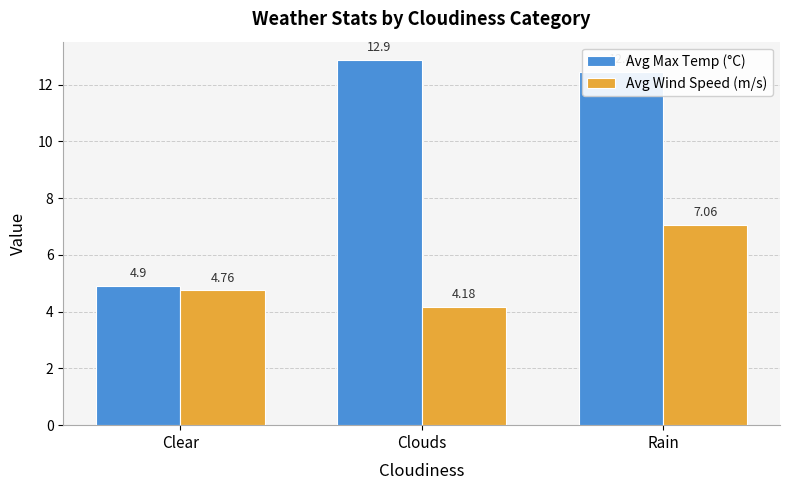

Is the value of Avg Max Temp (°C) at Clouds greater than the value of Avg Wind Speed (m/s) at Clear?

Yes